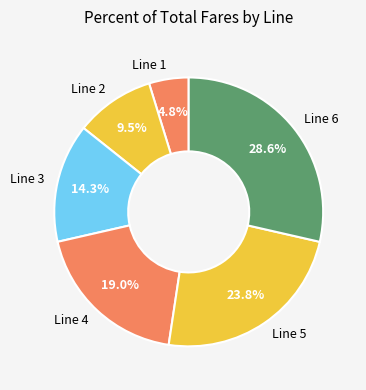

Does Line 4 account for over 50% of the chart?

No